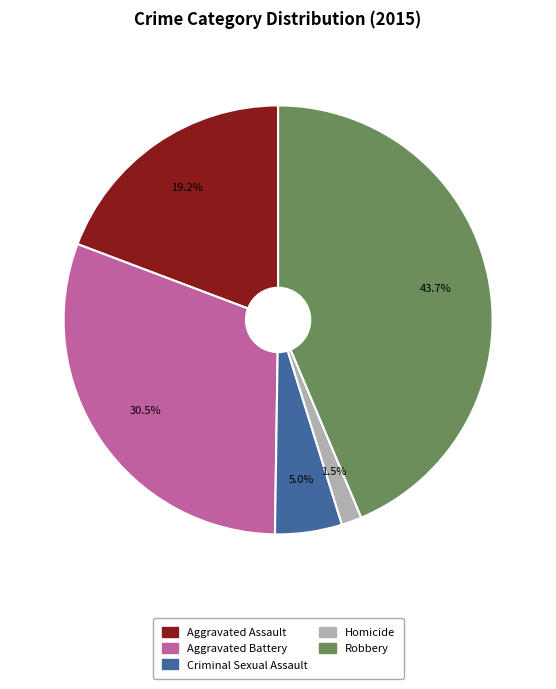

To the nearest percent, what is the difference between the largest and smallest slice percentages?

42%